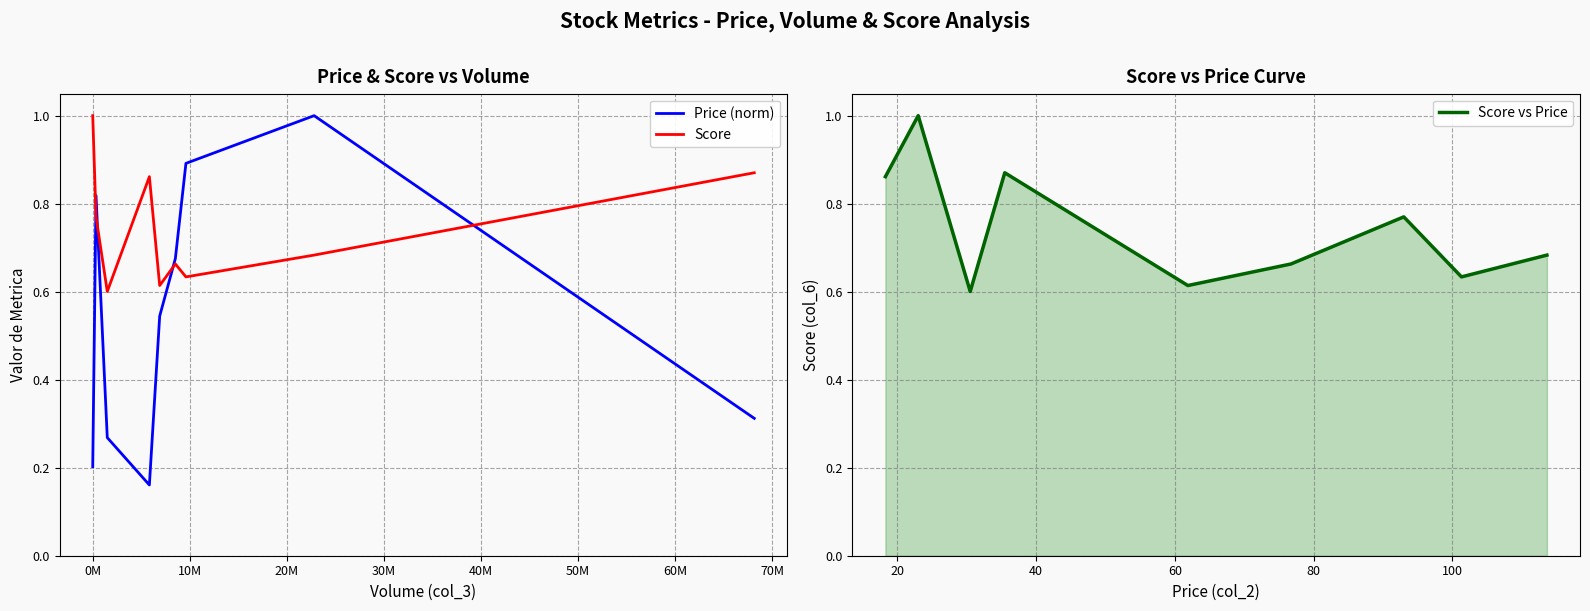

What is the maximum value for Score vs Price?

1.0